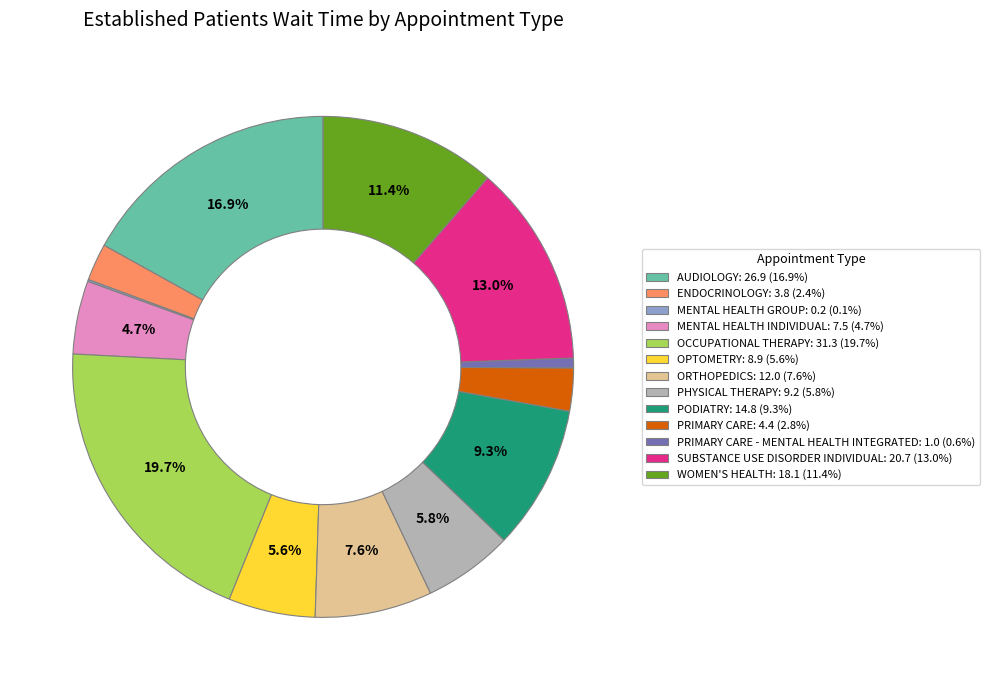

Is there any slice that represents more than half of the pie?

No